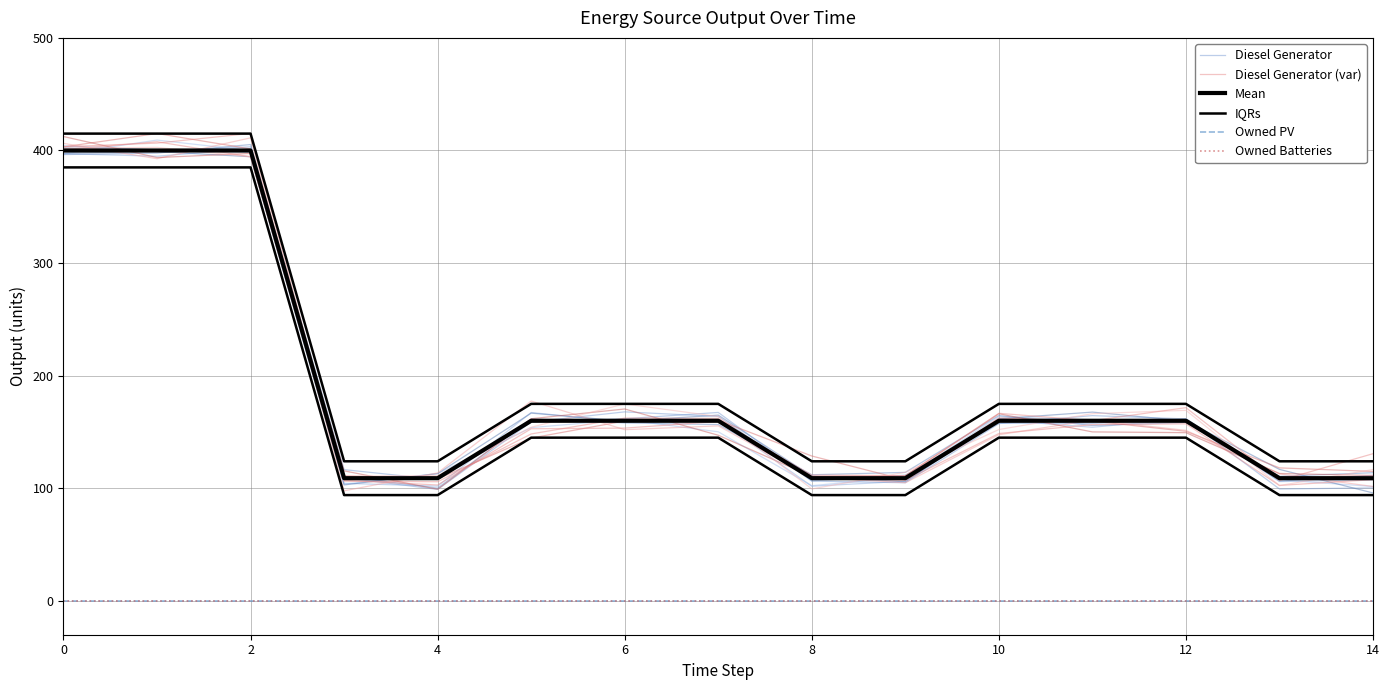

How many data points does each series have?

15